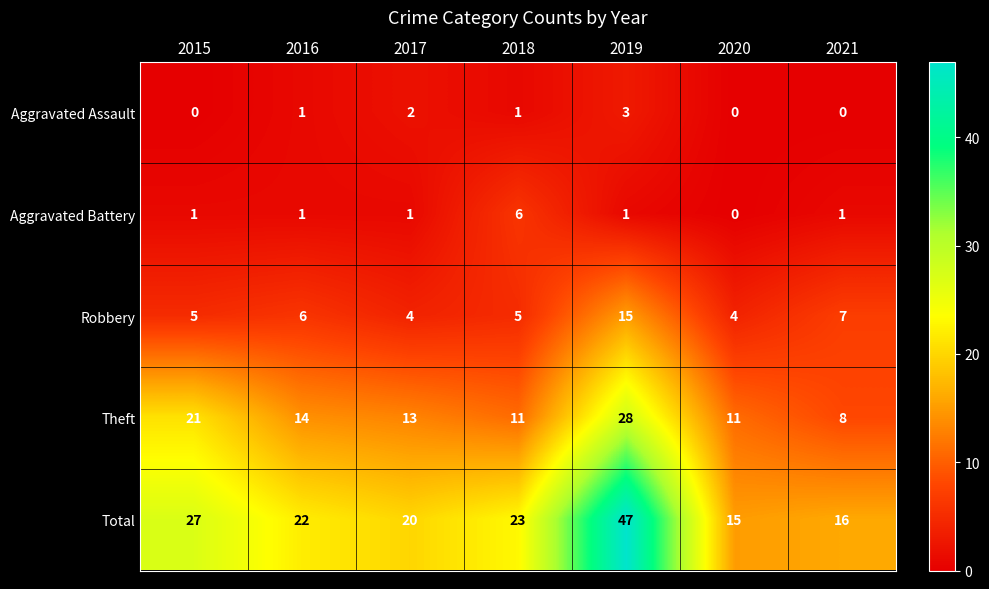

Which series has the largest total across all categories?

Total